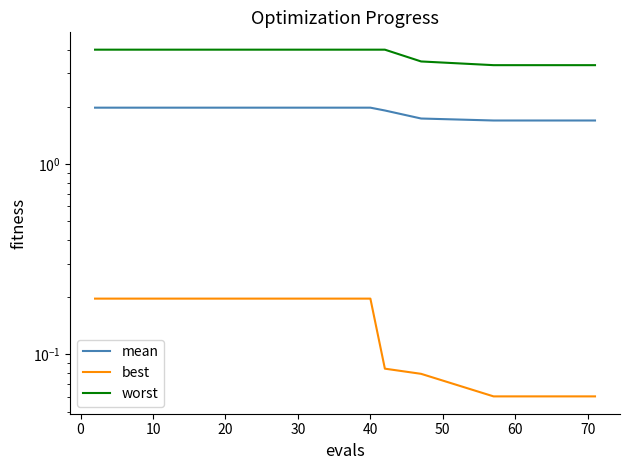

The value of best at 12 is 0.3. True or false?

False